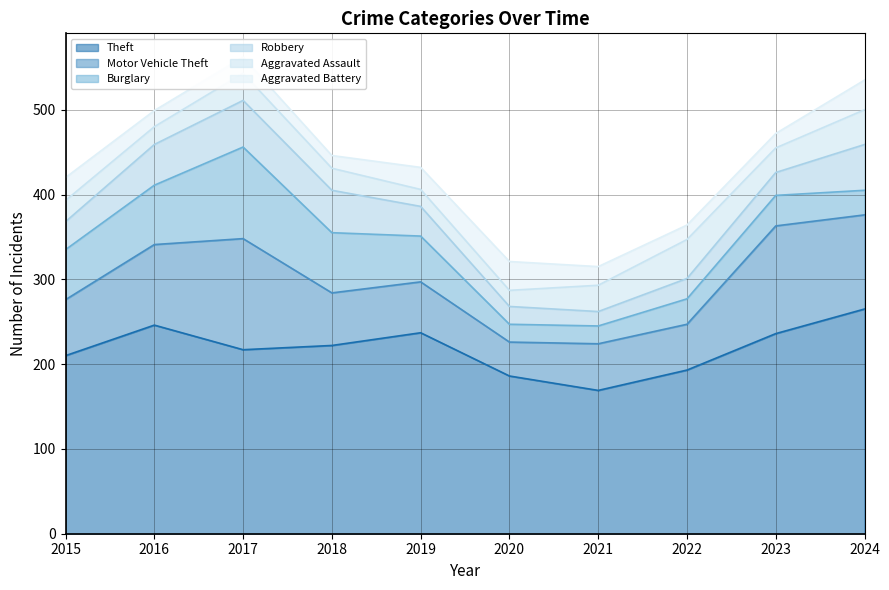

True or false: Theft and Aggravated Assault intersect in this chart.

False